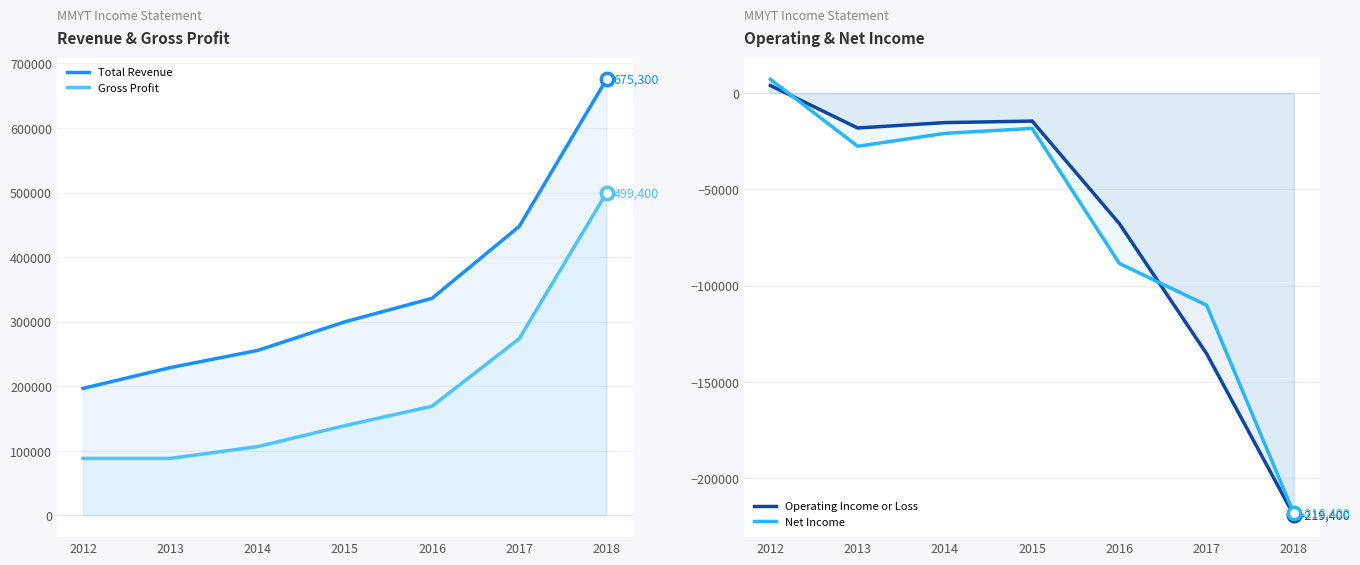

What are all the series names shown in the legend?

Total Revenue, Gross Profit, Operating Income or Loss, Net Income